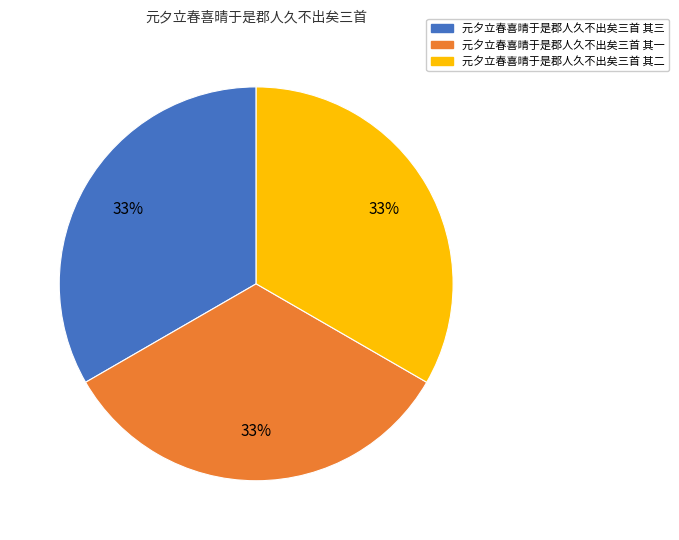

What is the ratio of the value at 元夕立春喜晴于是郡人久不出矣三首 其一 to the value at 元夕立春喜晴于是郡人久不出矣三首 其二?

1.0